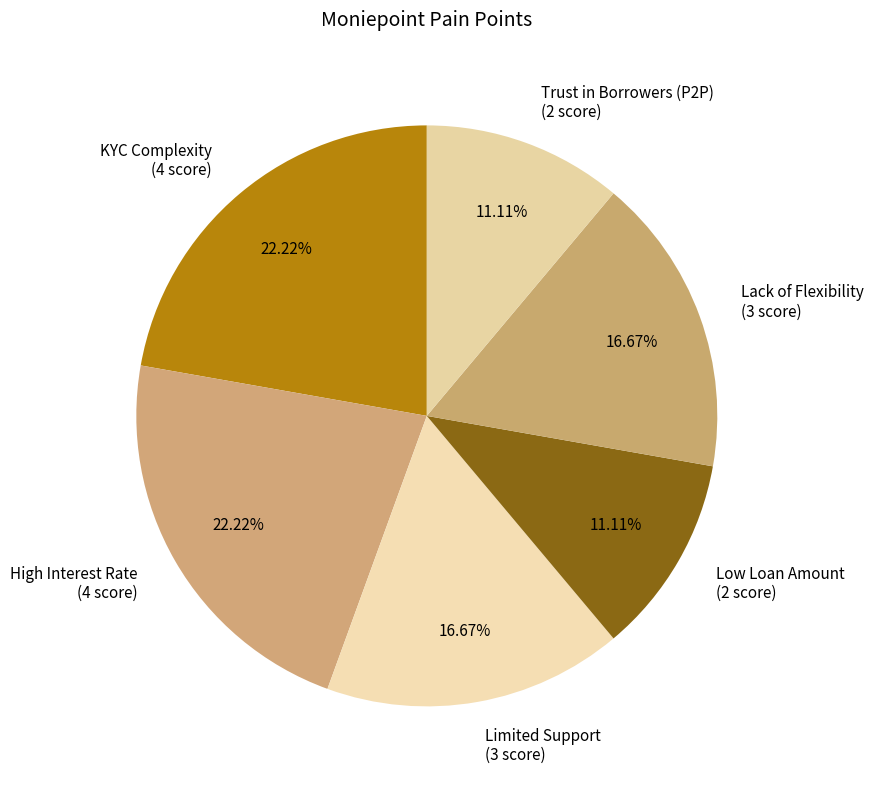

True or false: Limited Support accounts for 7% of the total.

False